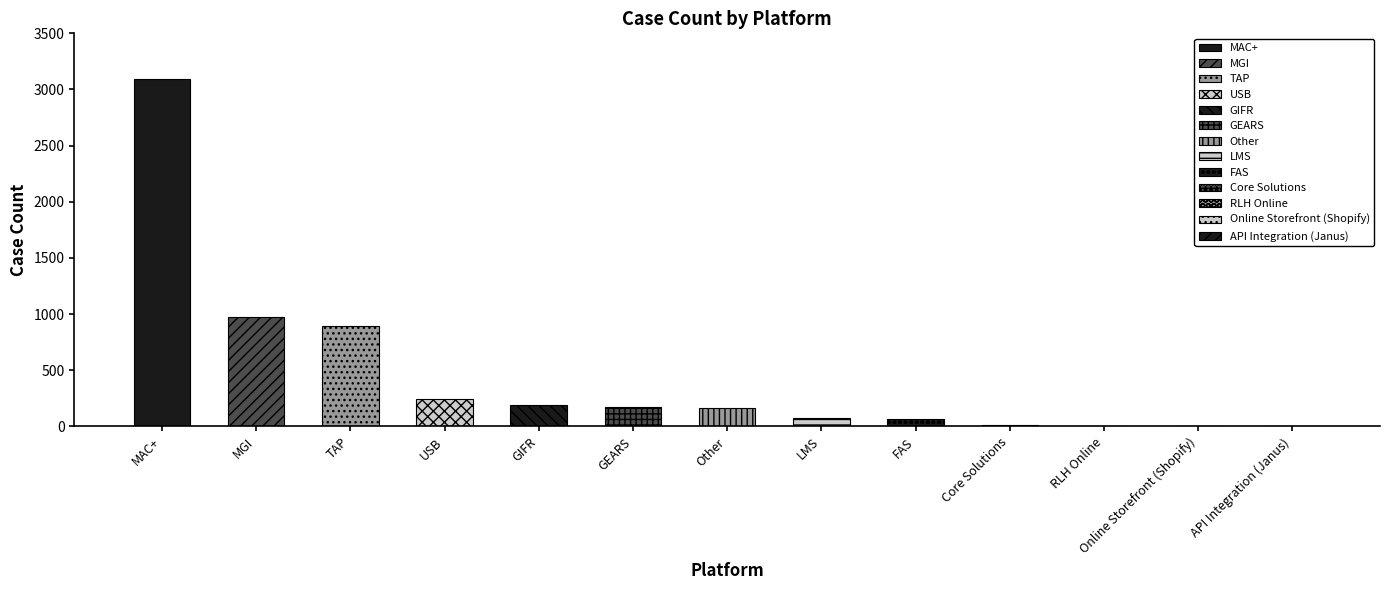

How many bars are there in total?

13